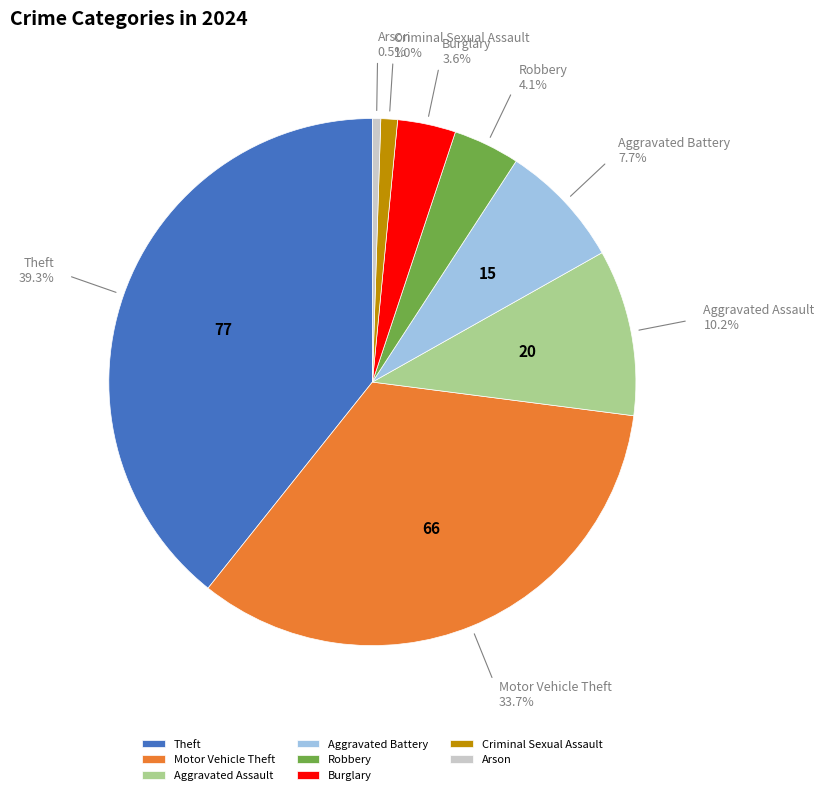

Which slice is the largest?

Theft